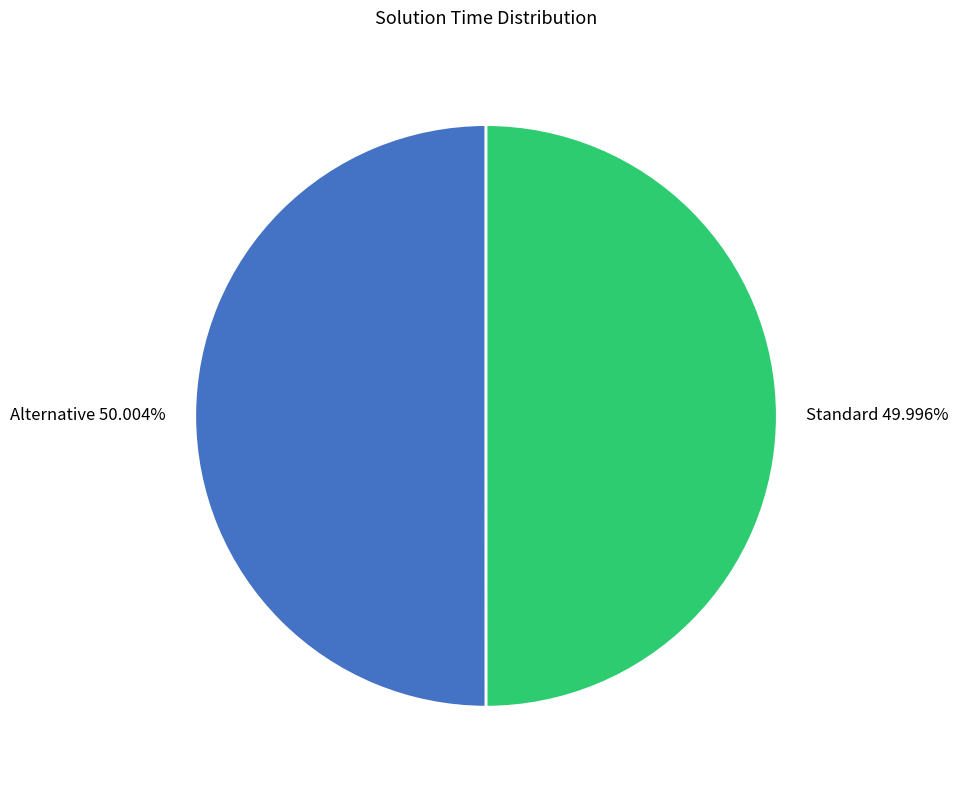

Do Alternative and Standard together represent more than half of the pie?

Yes